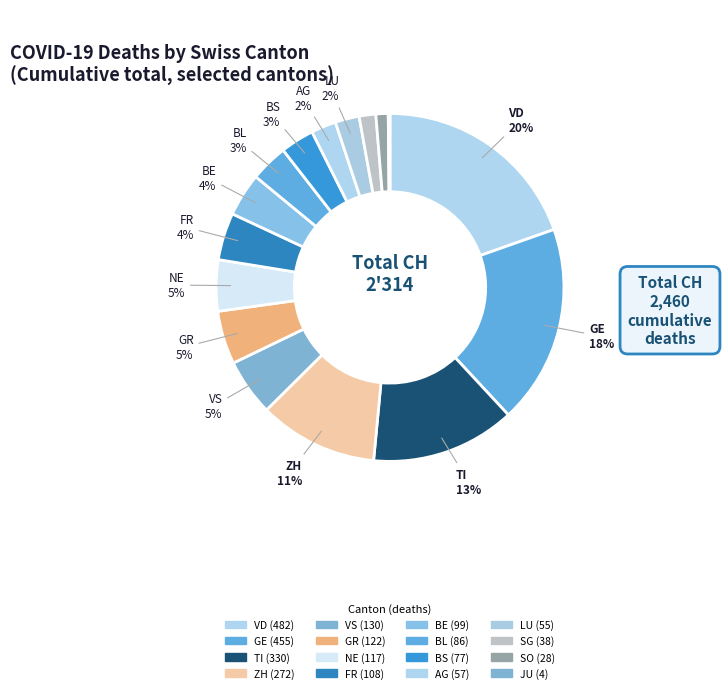

To the nearest percent, what is the average slice percentage?

6%